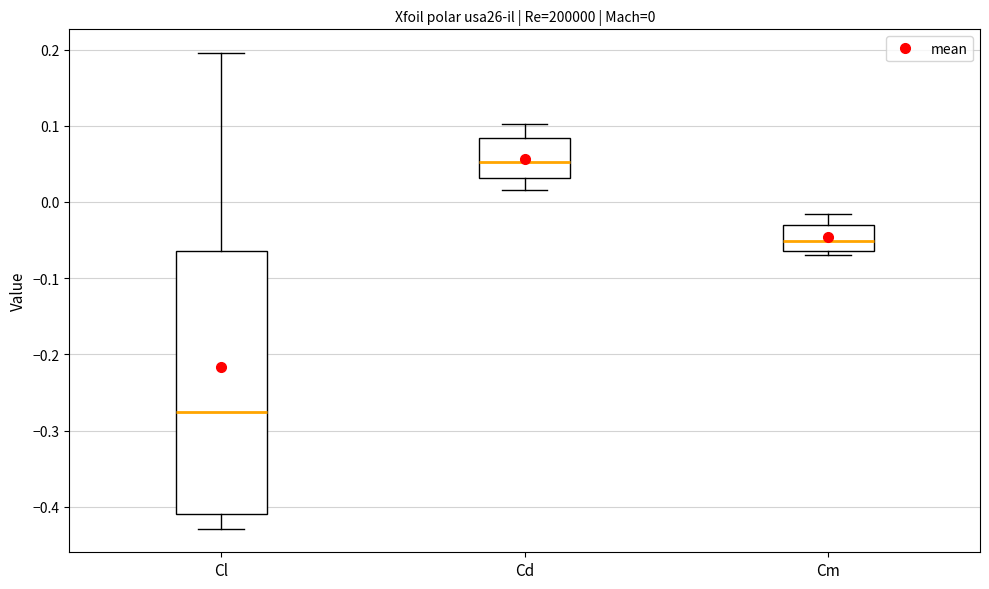

Which box is the tallest, from its lower edge to its upper edge?

Cl